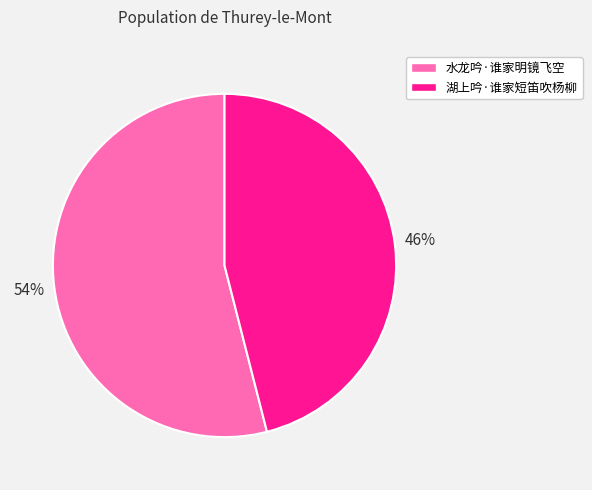

What is the largest slice in the pie chart?

水龙吟·谁家明镜飞空